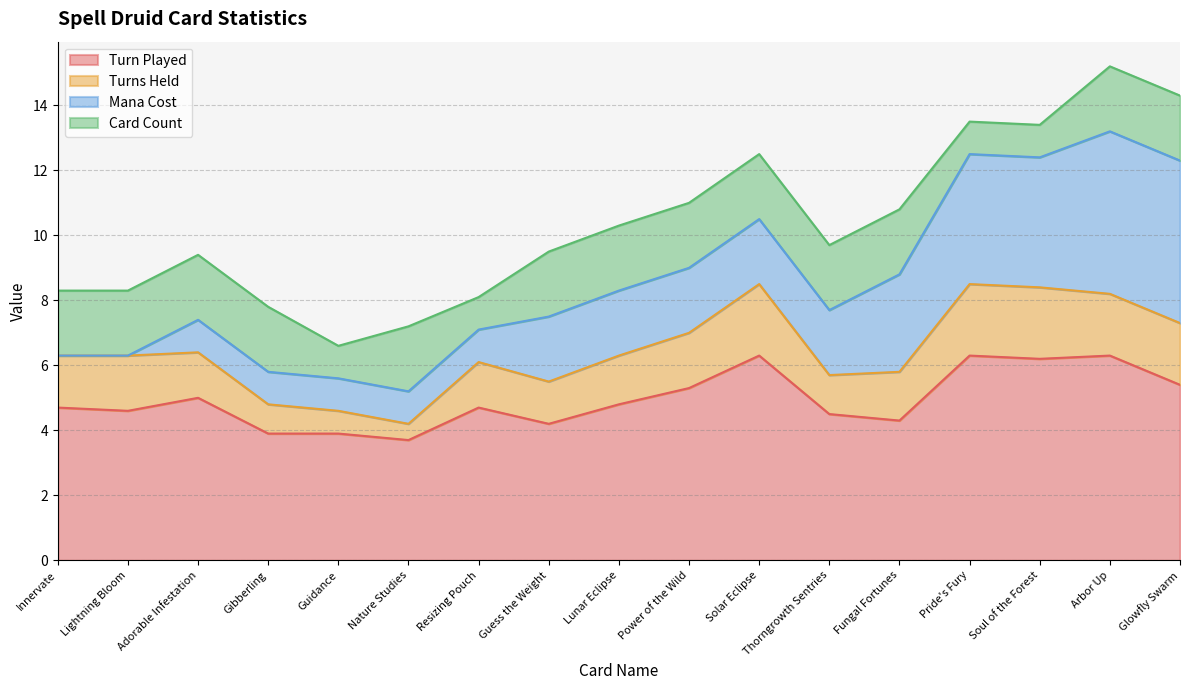

What is the highest value of the Card Count series?

2.0